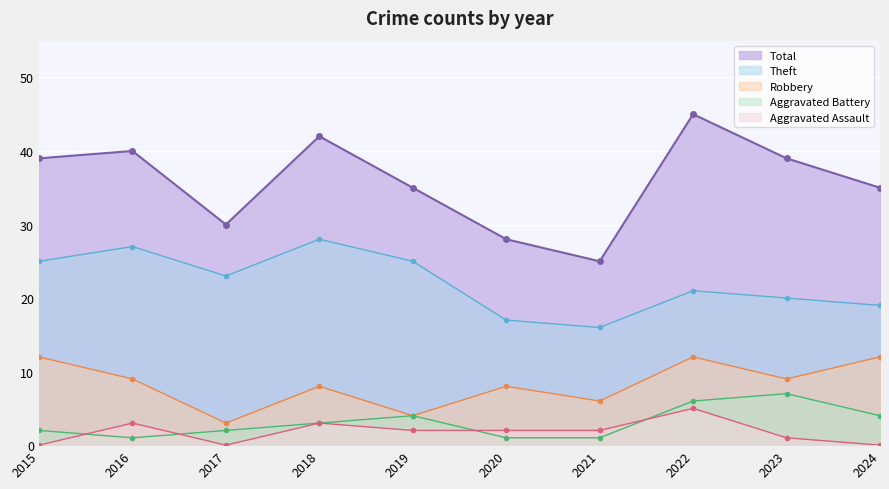

List the series in order of their peak value, lowest first.

Aggravated Assault, Aggravated Battery, Robbery, Theft, Total